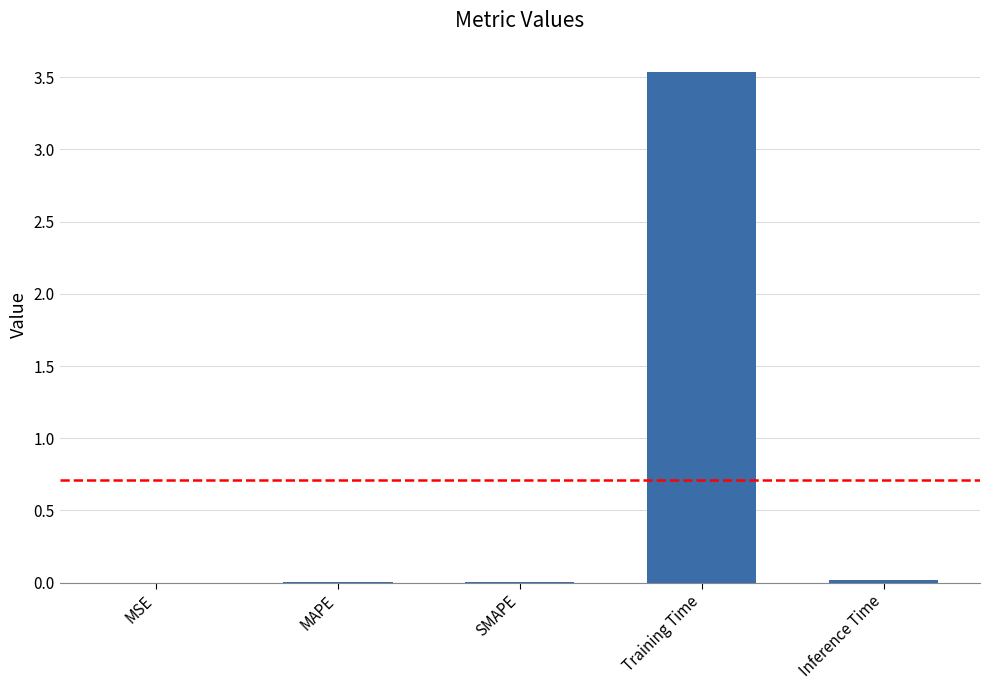

What is the change in value from MSE to Training Time?

+3.5